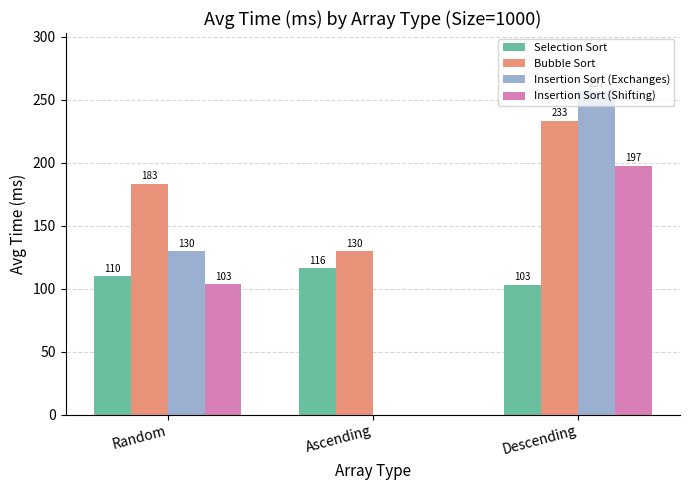

What is the average value of the Selection Sort series?

109.6